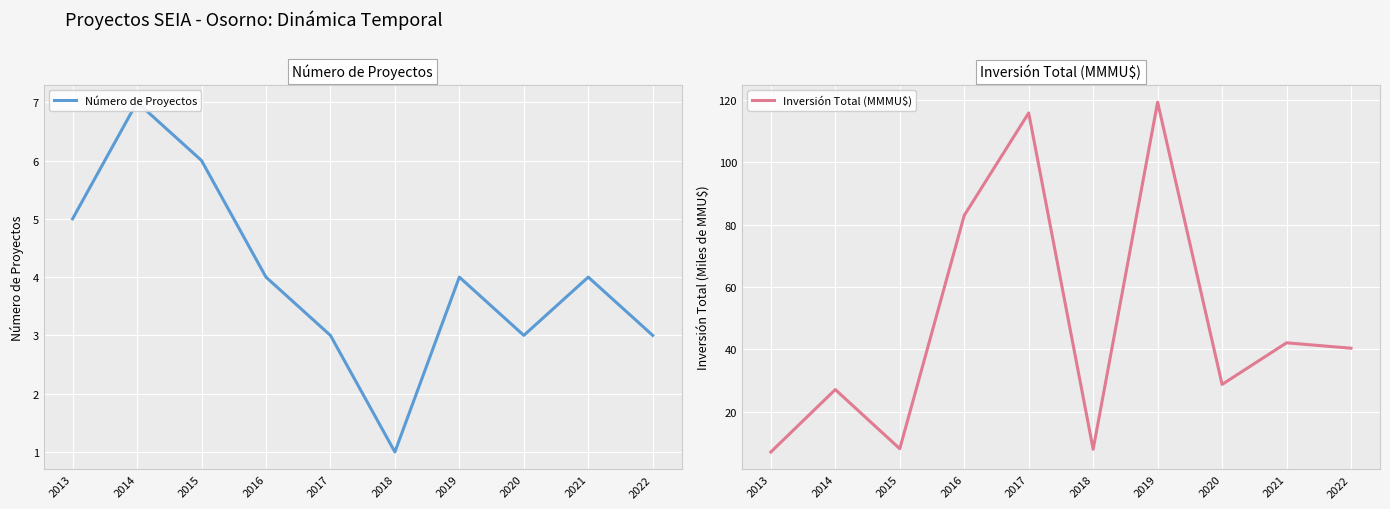

List the series in order of their overall mean, highest first.

Inversión Total (MMMU$), Número de Proyectos